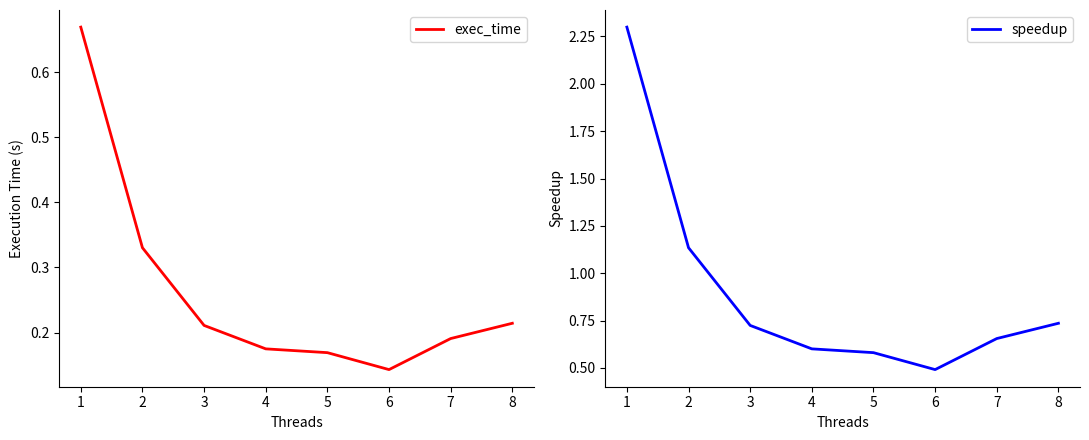

True or false: speedup and exec_time cross at least once.

False